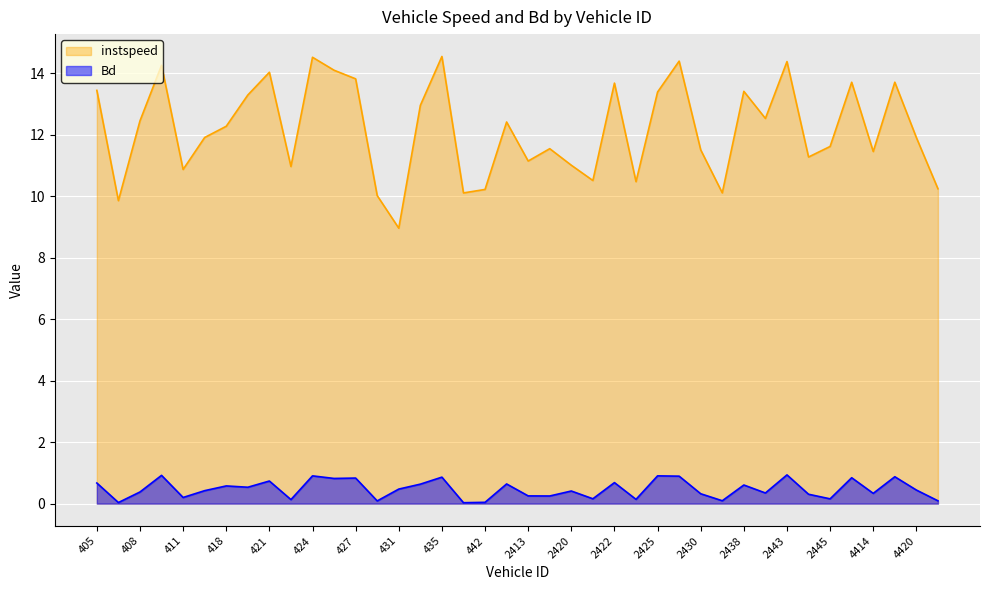

Reading left to right, what are all the values shown in this chart?

instspeed: 405=13.4	406=9.9	408=12.5	409=14.3	411=10.9	417=11.9	418=12.3	419=13.3	421=14.0	422=11.0	424=14.5	426=14.1	427=13.8	429=10.0	431=9.0	434=13.0	435=14.6	436=10.1	442=10.2	2409=12.4	2413=11.1	2419=11.5	2420=11.0	2421=10.5	2422=13.7	2423=10.5	2425=13.4	2428=14.4	2430=11.5	2436=10.1	2438=13.4	2441=12.5	2443=14.4	2444=11.3	2445=11.6	4410=13.7	4414=11.5	4418=13.7	4420=11.9	4422=10.2
Bd: 405=0.7	406=0.0	408=0.4	409=0.9	411=0.2	417=0.4	418=0.6	419=0.5	421=0.7	422=0.1	424=0.9	426=0.8	427=0.8	429=0.1	431=0.5	434=0.6	435=0.9	436=0.0	442=0.0	2409=0.6	2413=0.3	2419=0.2	2420=0.4	2421=0.2	2422=0.7	2423=0.1	2425=0.9	2428=0.9	2430=0.3	2436=0.1	2438=0.6	2441=0.3	2443=0.9	2444=0.3	2445=0.2	4410=0.8	4414=0.3	4418=0.9	4420=0.4	4422=0.1